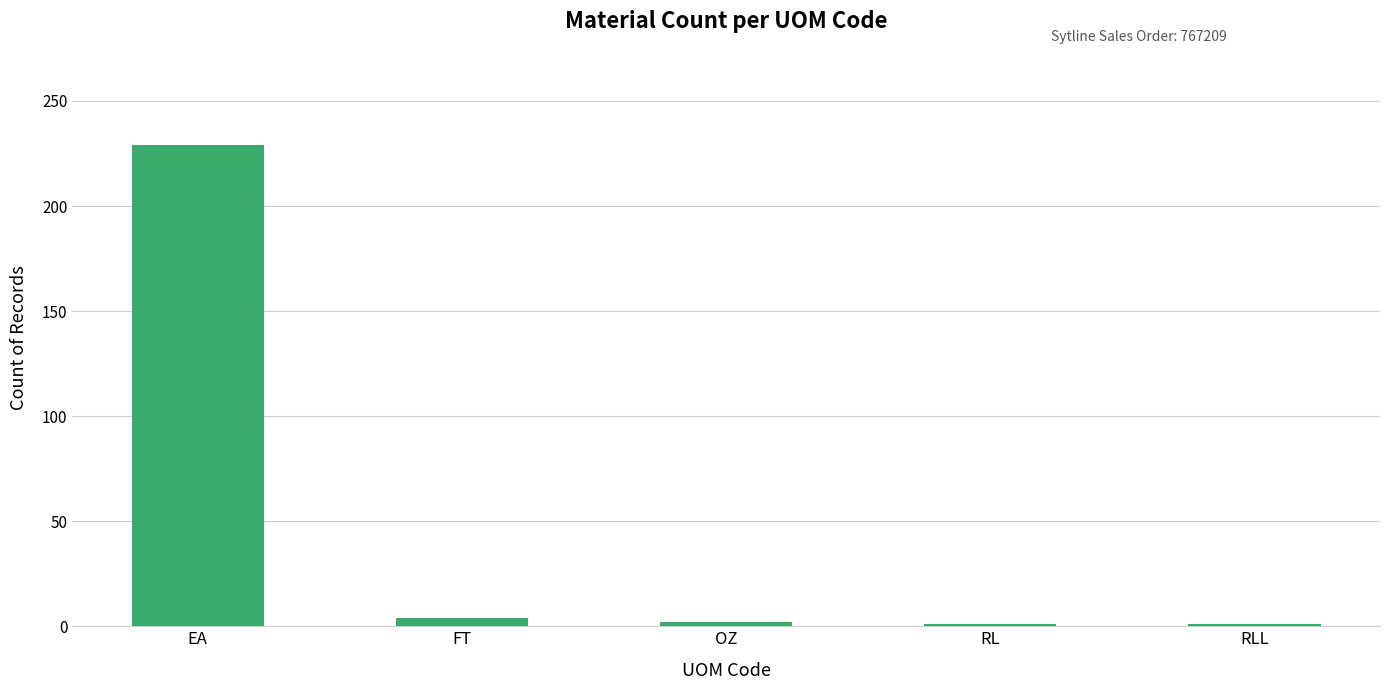

What is the label of the 4th bar from the left?

RL